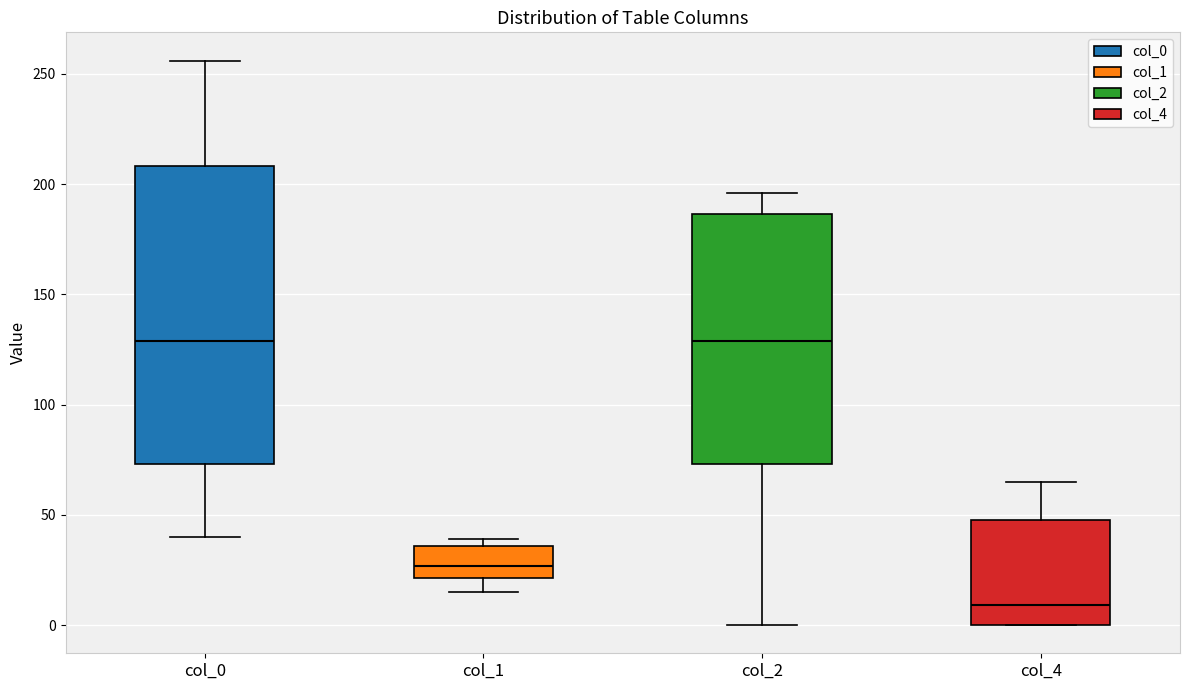

Where is the upper edge of the box for col_4 on the y-axis? The values are not printed on the chart, so give them approximately, as read against the axis.

50